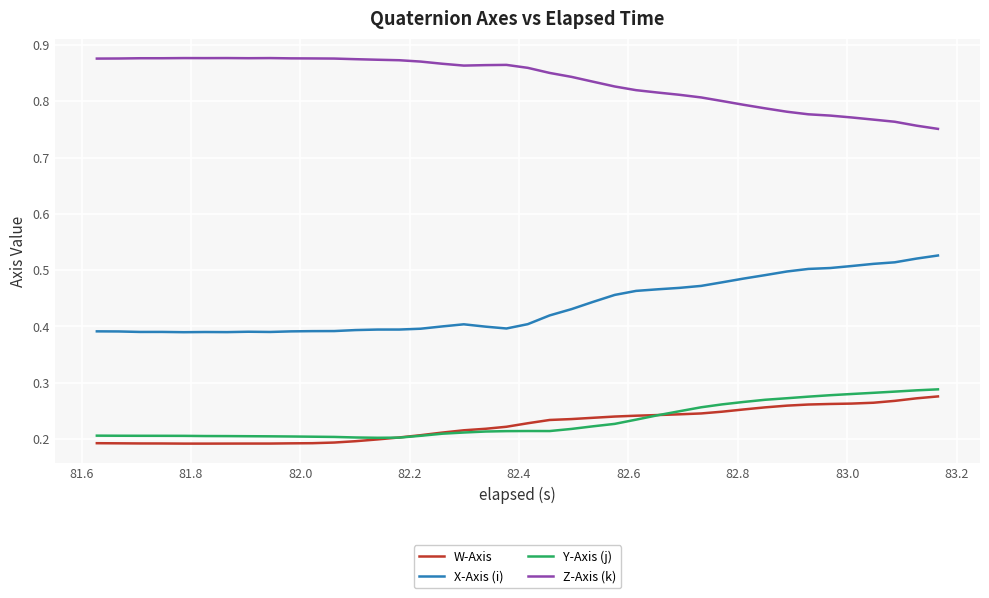

At how many categories does at least one series exceed 0?

40